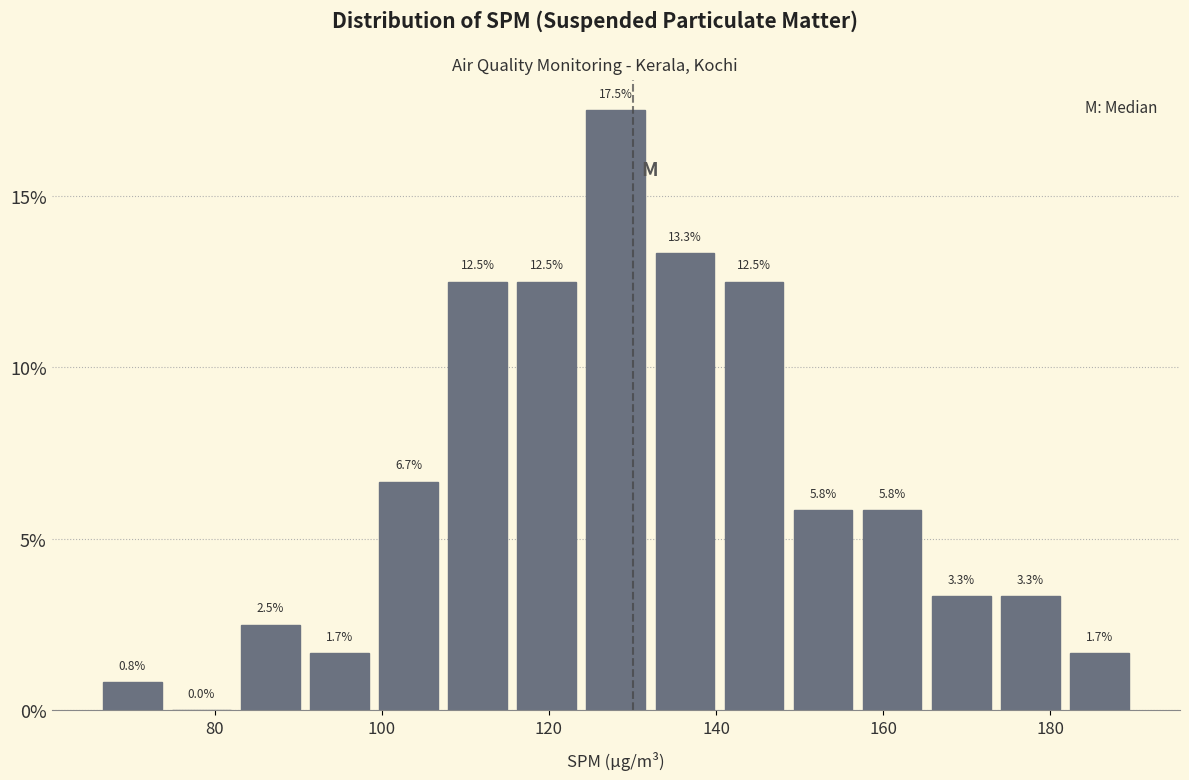

Over which range of the x-axis is the bar tallest?

124 to 132